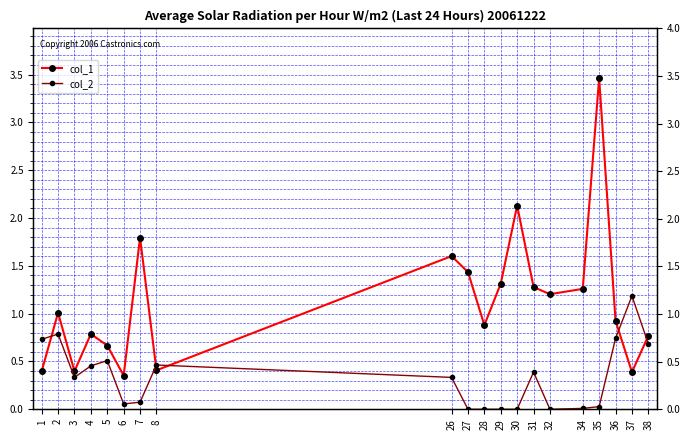

At how many categories does at least one series exceed 2?

2